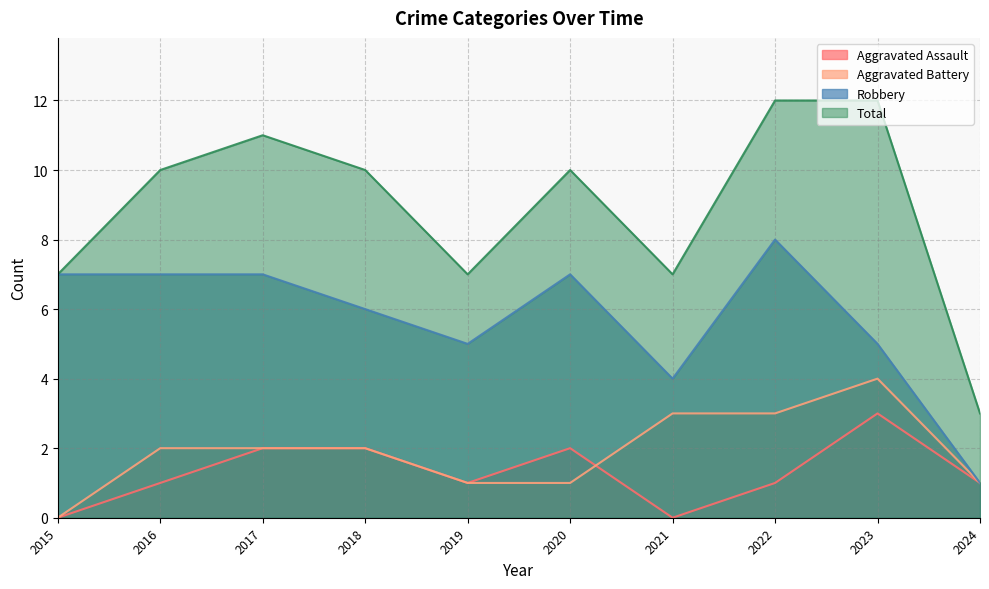

Which has a higher value, 2022 or 2017?

2017